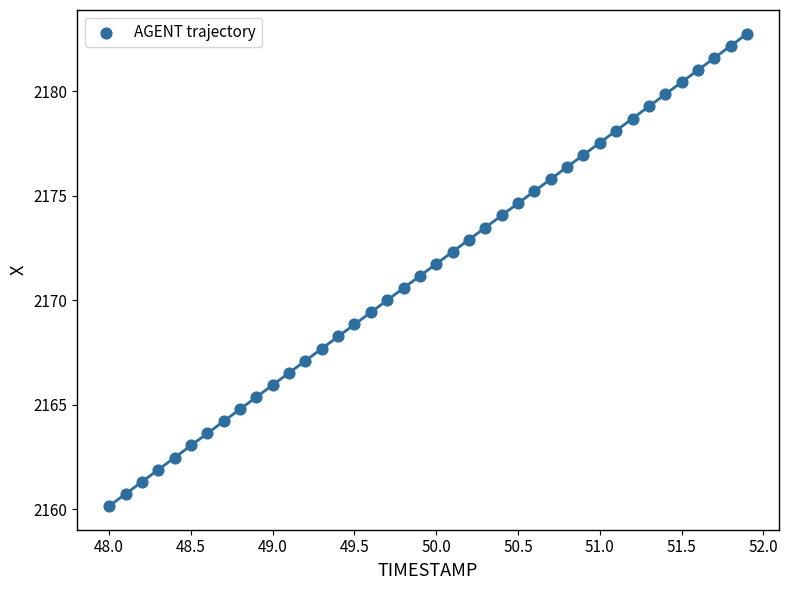

What is the range of X values (max minus min)?

3.9